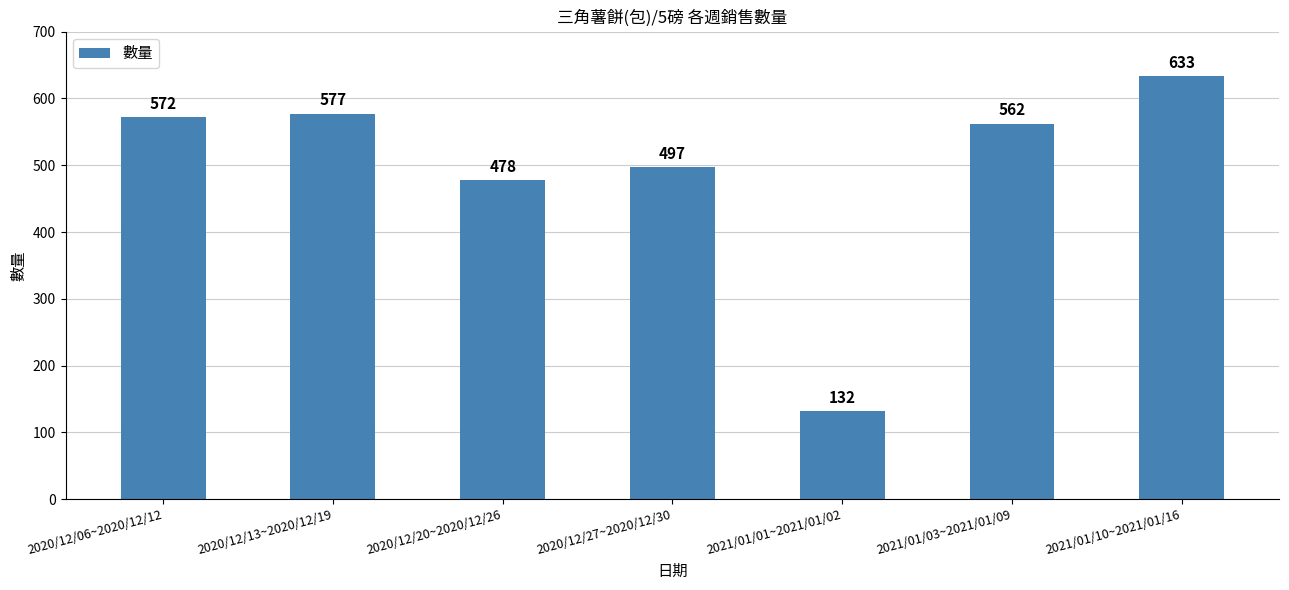

What is the sum of all values?

3451